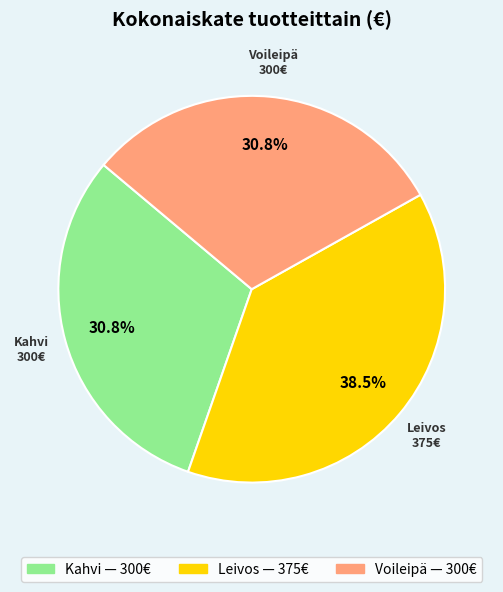

Is it true that Kahvi is 22% of the pie?

False